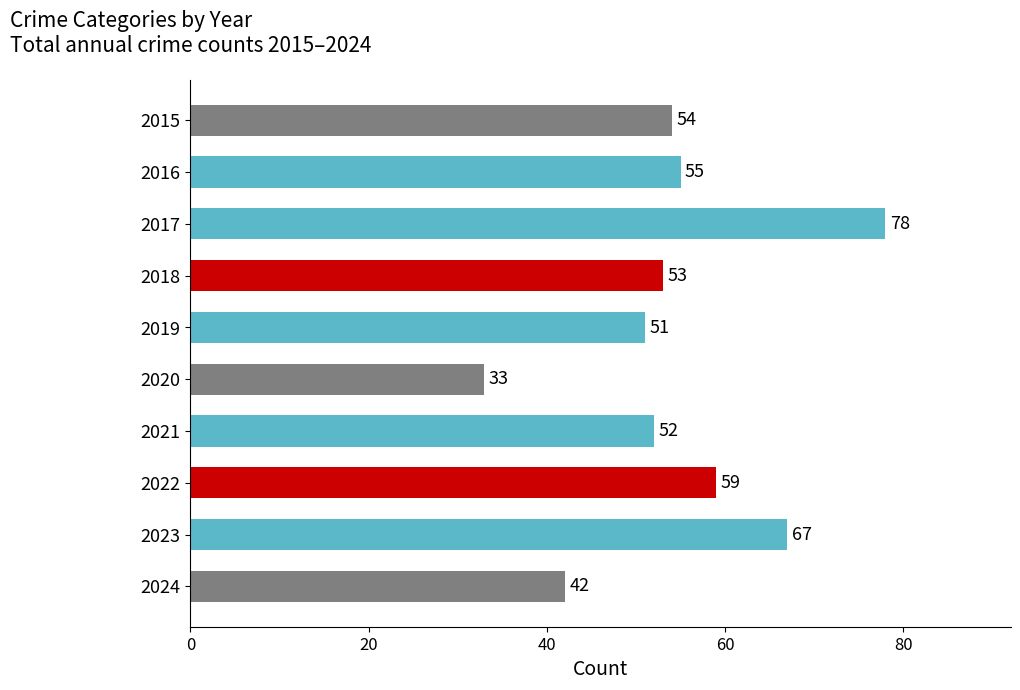

Reading bottom to top, what are all the values shown in this chart?

2024=42	2023=67	2022=59	2021=52	2020=33	2019=51	2018=53	2017=78	2016=55	2015=54